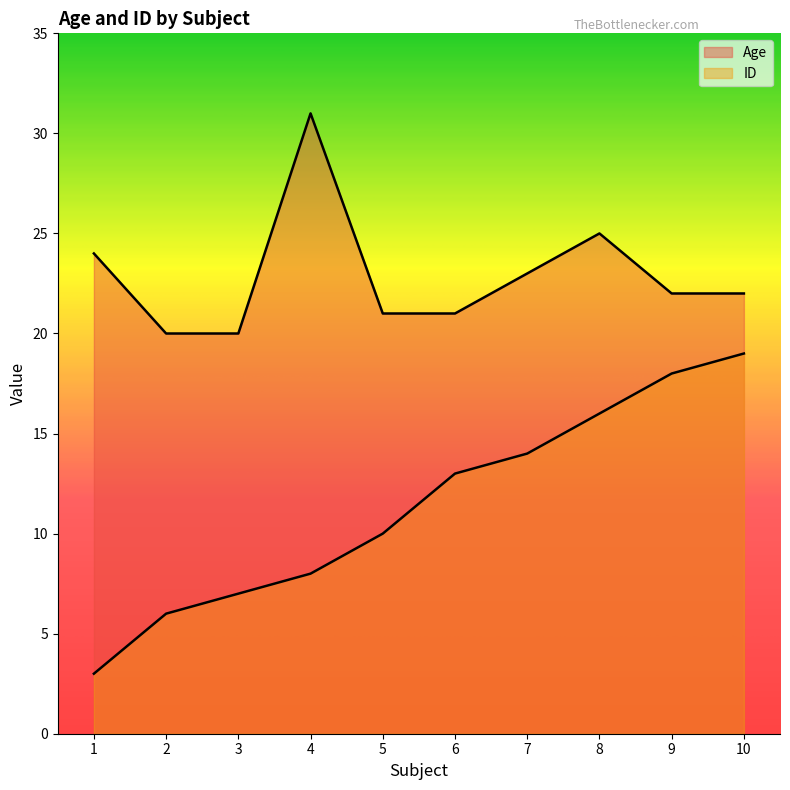

What is the total value across all series at 10?

41